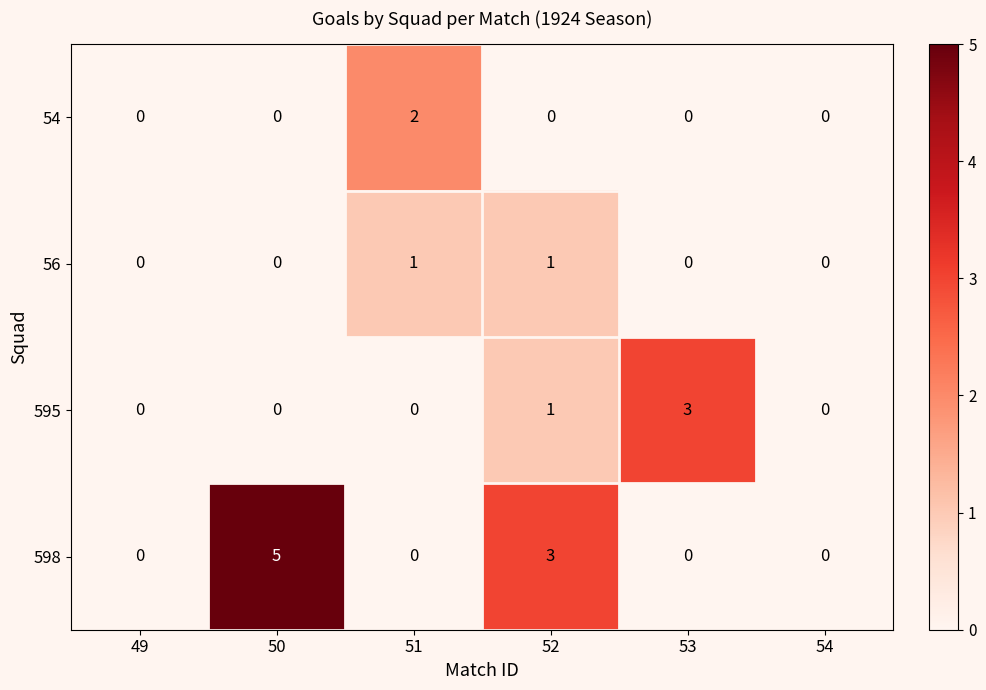

The value of 595 at 54 is 1. True or false?

False